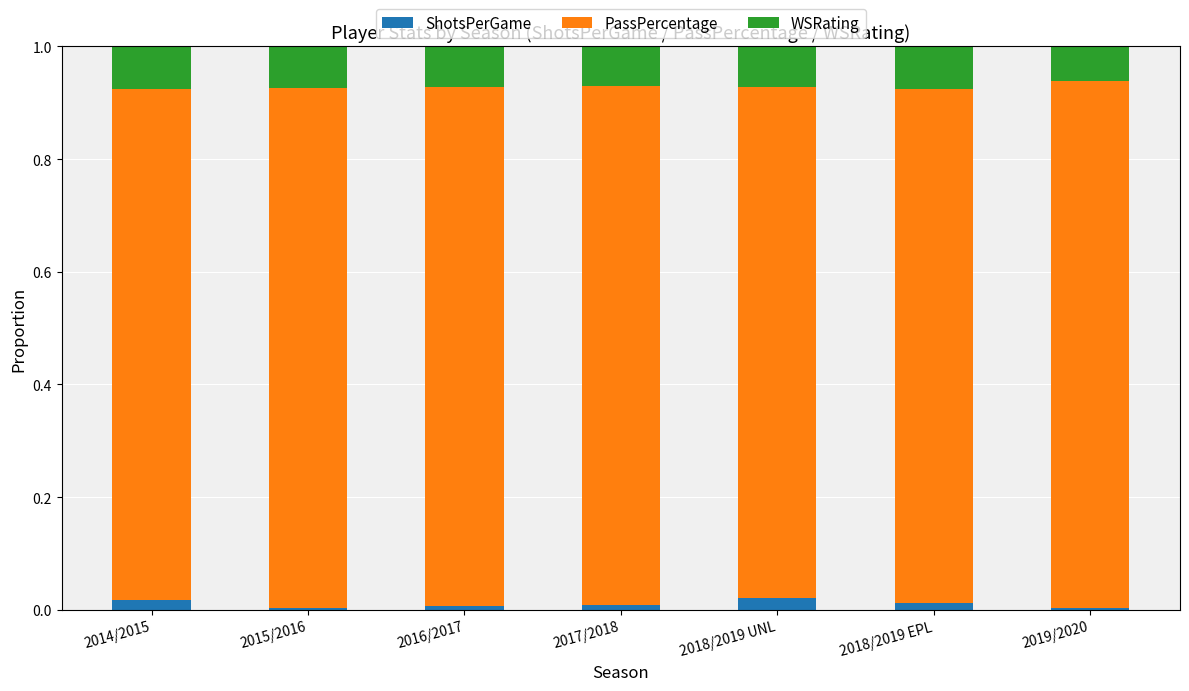

Where is ShotsPerGame nearest to the value 0?

2015/2016